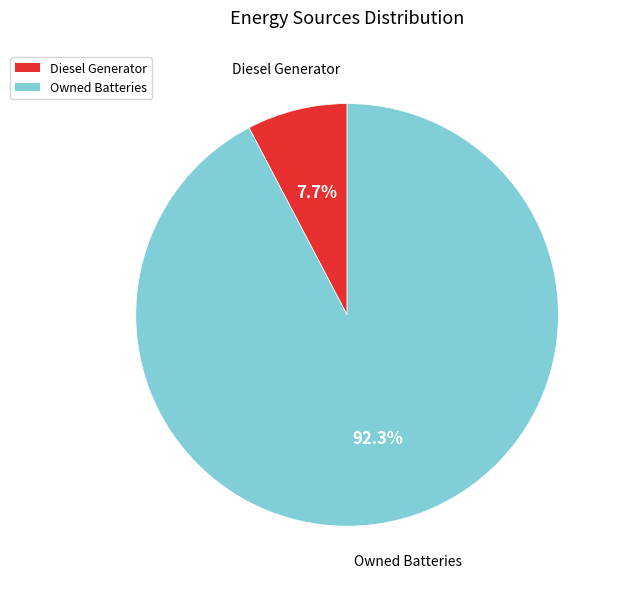

Between Diesel Generator and Owned Batteries, which is larger?

Owned Batteries